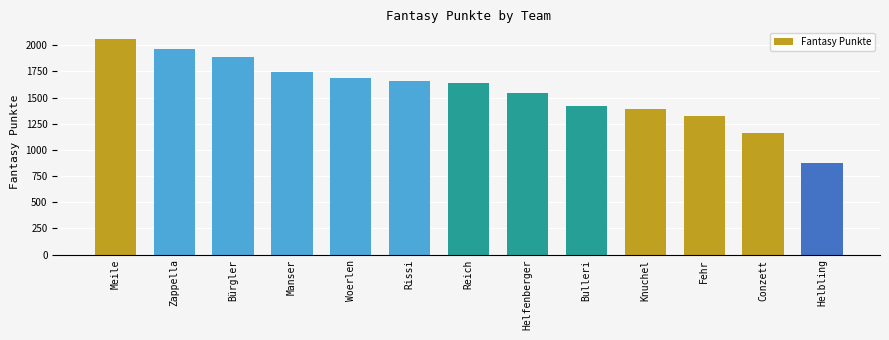

Reading left to right, transcribe all the data shown in this chart.

Meile=2059	Zappella=1962	Bürgler=1888	Manser=1742	Woerlen=1687	Rissi=1658	Reich=1635	Helfenberger=1544	Bulleri=1420	Knuchel=1395	Fehr=1328	Conzett=1161	Helbling=874